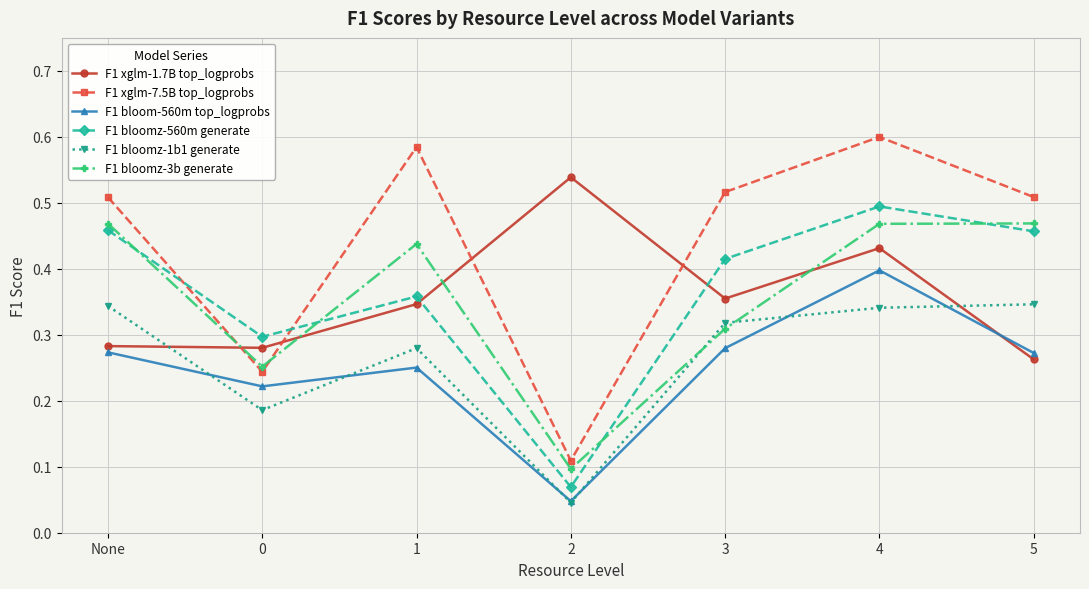

Is it true that F1 bloomz-1b1 generate equals 0.2 at 1?

False